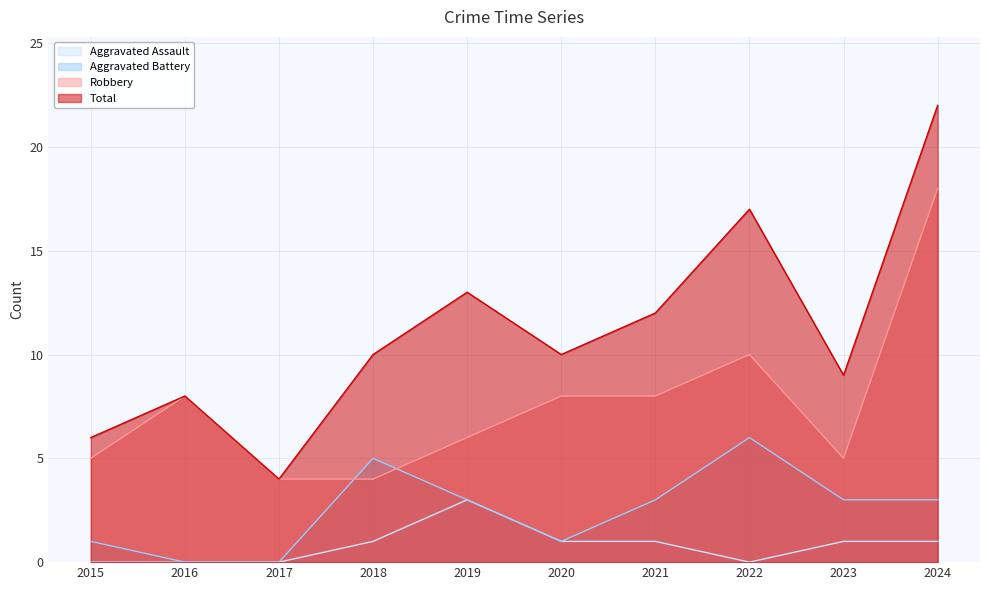

How many interior local valleys does the Aggravated Battery series have?

1